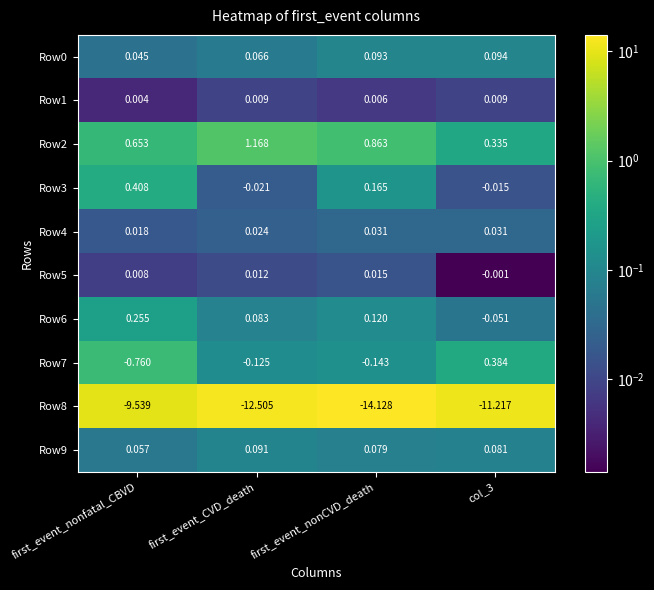

Which label corresponds to the largest value in the chart?

first_event_CVD_death